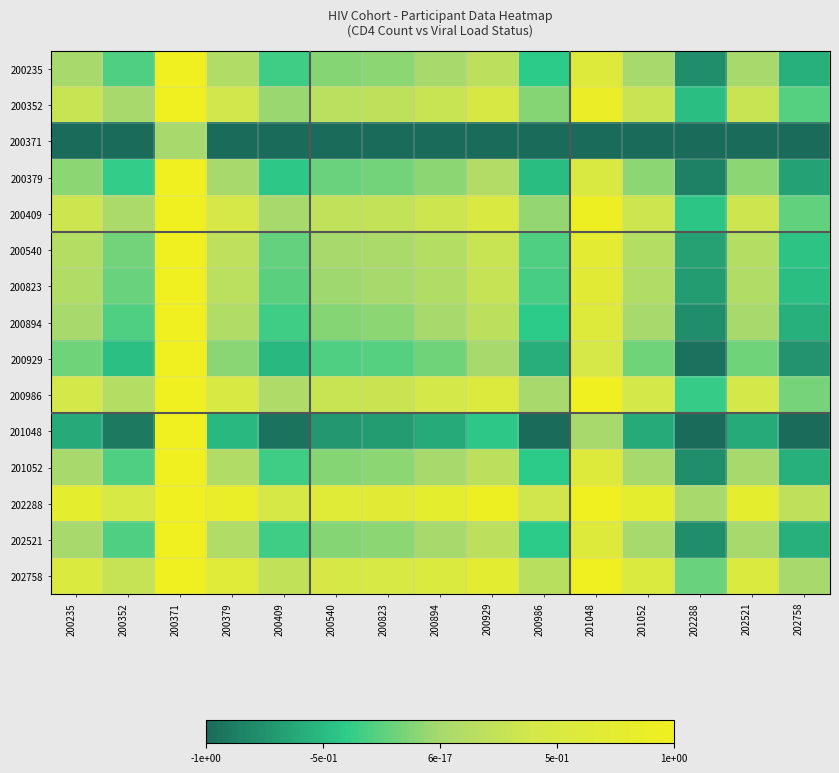

What is the smallest value displayed?

-1.0